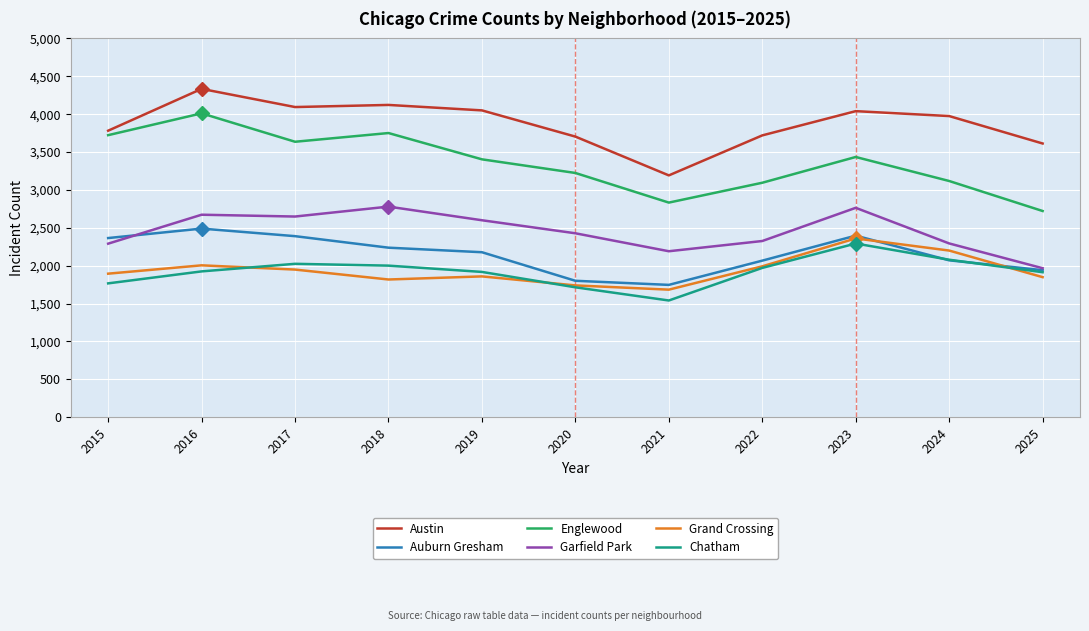

What is the difference between the Englewood values at 2025 and 2021?

111